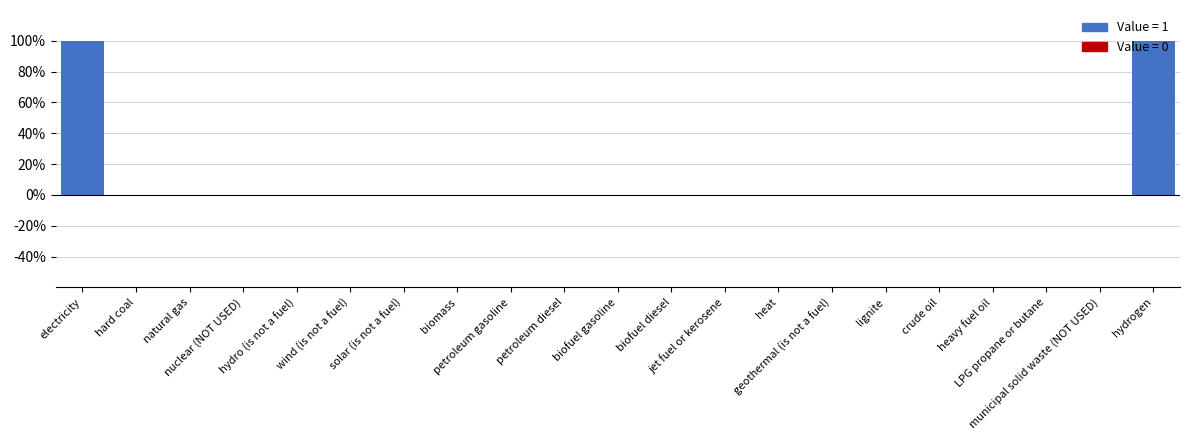

Reading right to left, transcribe all the data shown in this chart.

1	0	0	0	0	0	0	0	0	0	0	0	0	0	0	0	0	0	0	0	1